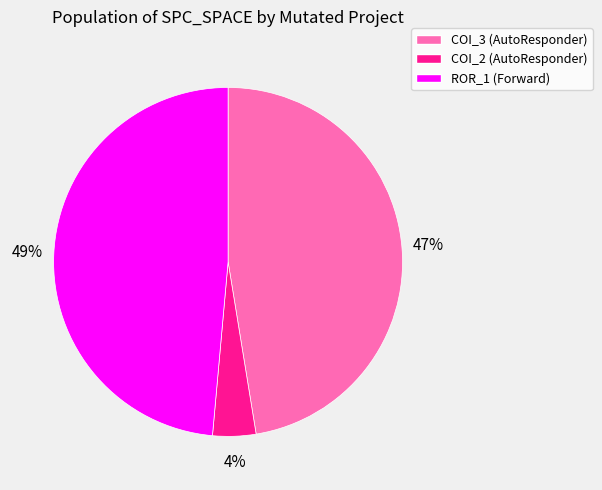

Is there a majority slice in this chart?

No